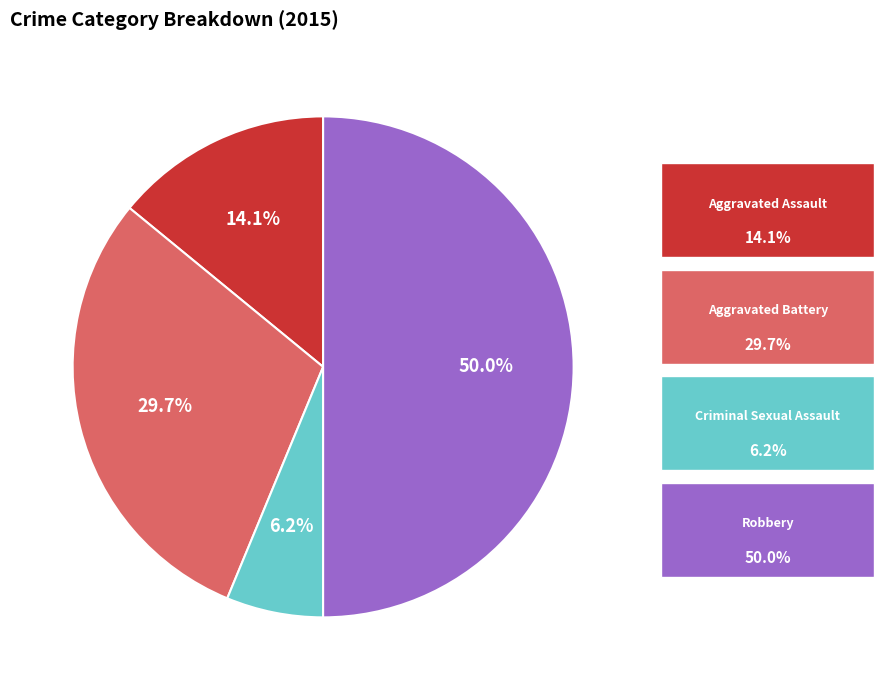

Is it true that Criminal Sexual Assault is 6% of the pie?

True